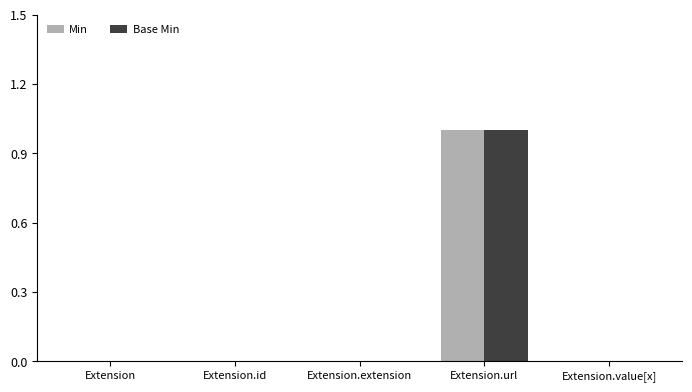

The value of Min at Extension.id is -1. True or false?

False